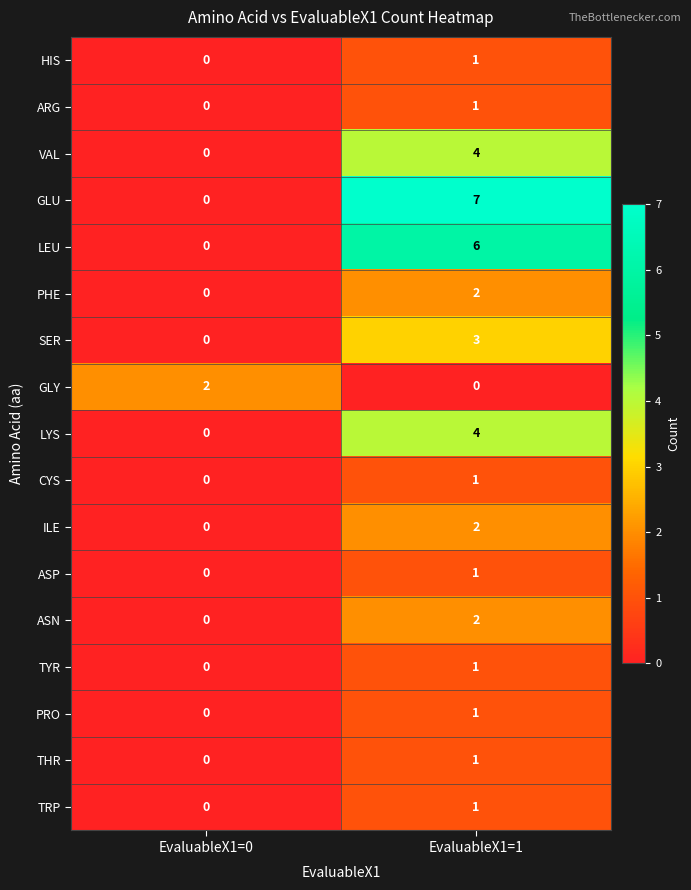

What is the difference between the highest and lowest values at EvaluableX1=1?

7